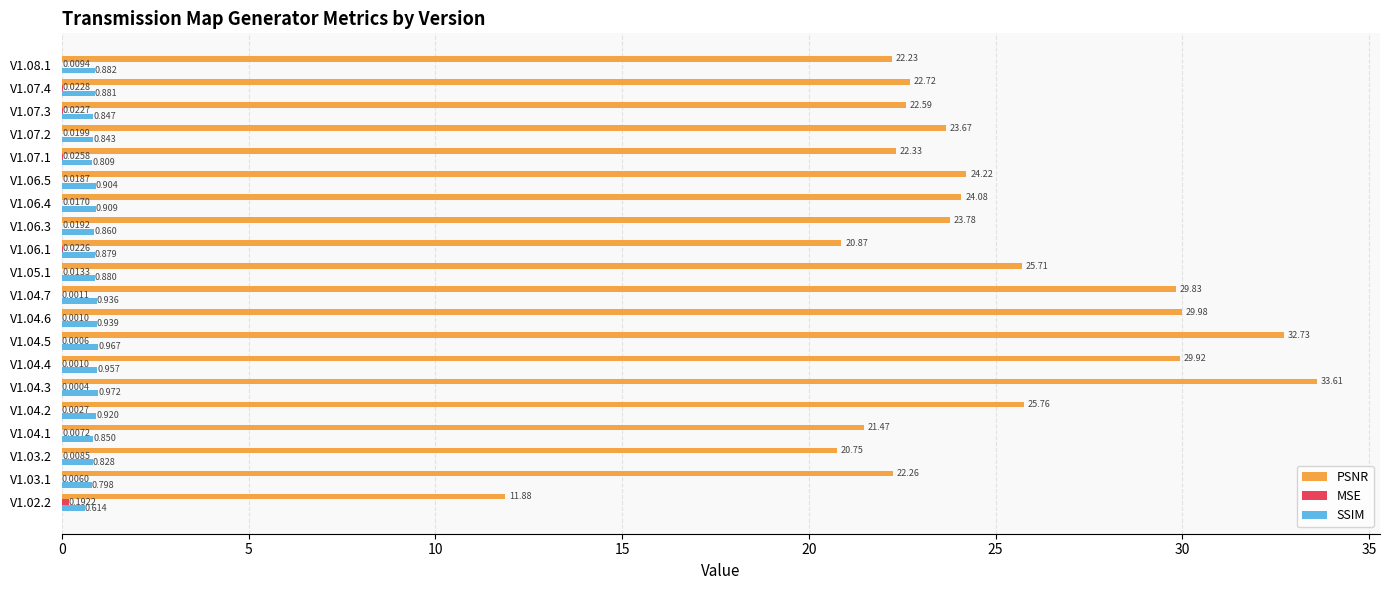

Between V1.04.2 and V1.08.1, which series saw the biggest shift?

PSNR